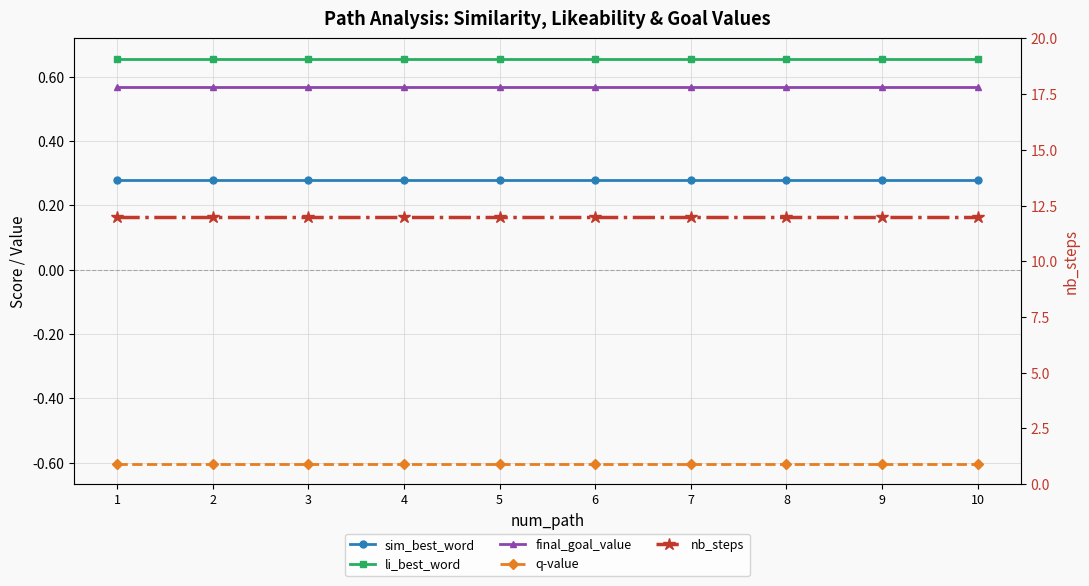

Reading left to right, extract all data points from this chart.

sim_best_word: 0.3	0.3	0.3	0.3	0.3	0.3	0.3	0.3	0.3	0.3
li_best_word: 0.7	0.7	0.7	0.7	0.7	0.7	0.7	0.7	0.7	0.7
final_goal_value: 0.6	0.6	0.6	0.6	0.6	0.6	0.6	0.6	0.6	0.6
q-value: -0.6	-0.6	-0.6	-0.6	-0.6	-0.6	-0.6	-0.6	-0.6	-0.6
nb_steps: 12.0	12.0	12.0	12.0	12.0	12.0	12.0	12.0	12.0	12.0